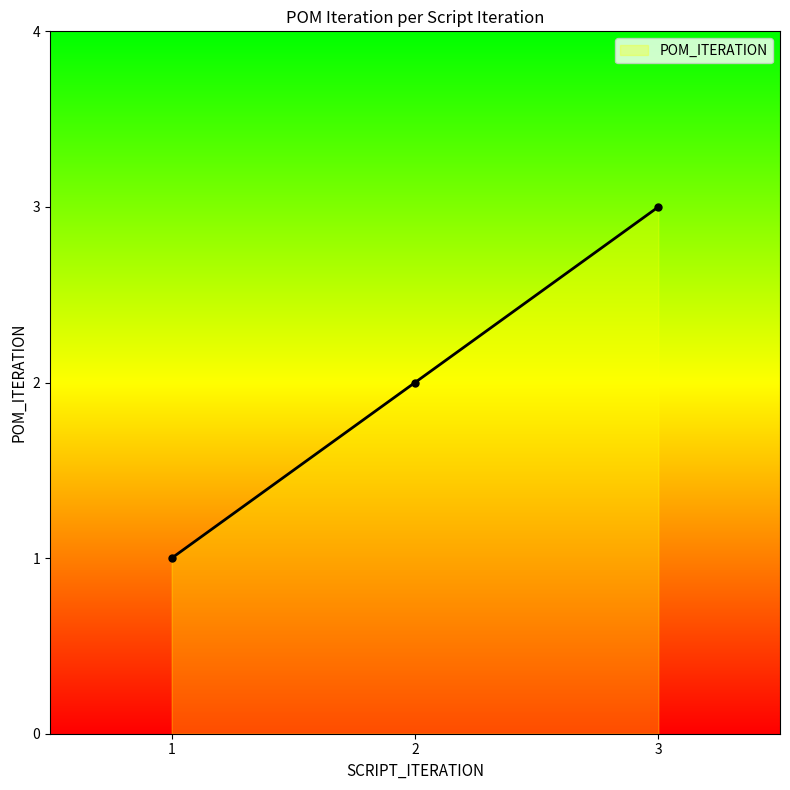

Which category has the lowest value across all series?

1